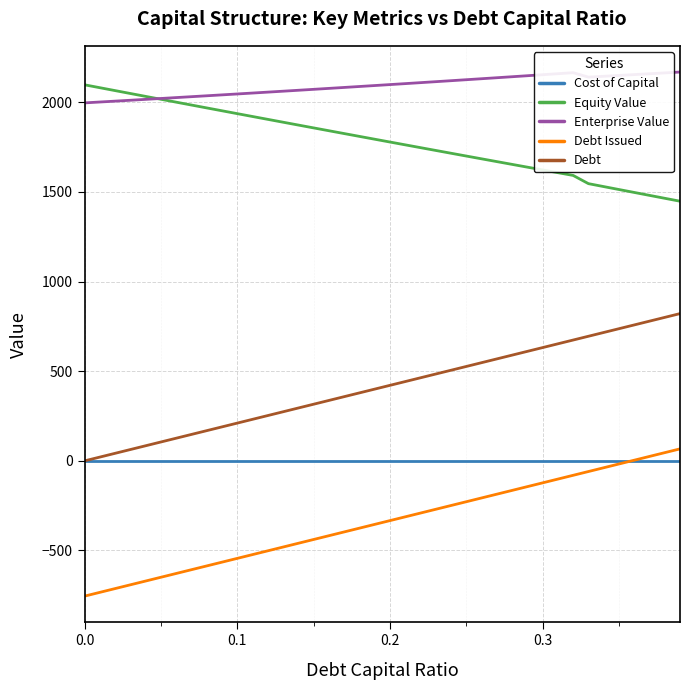

How many distinct data groups are displayed?

5